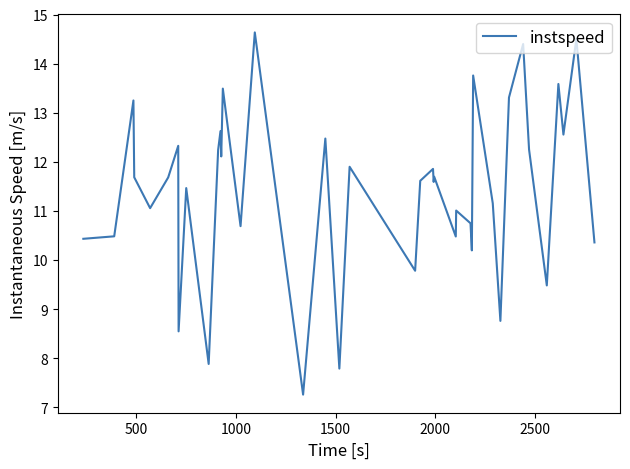

What is the greatest value displayed?

14.6